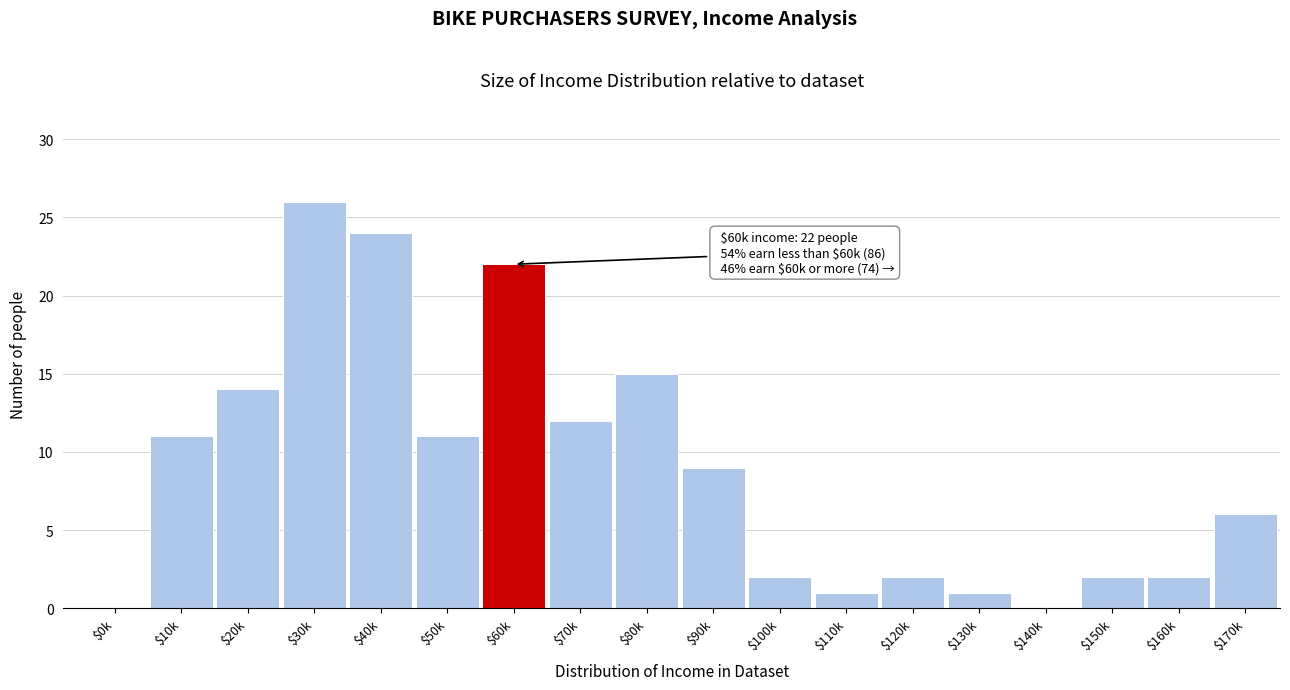

Is it true that the value at $160k is 3?

False